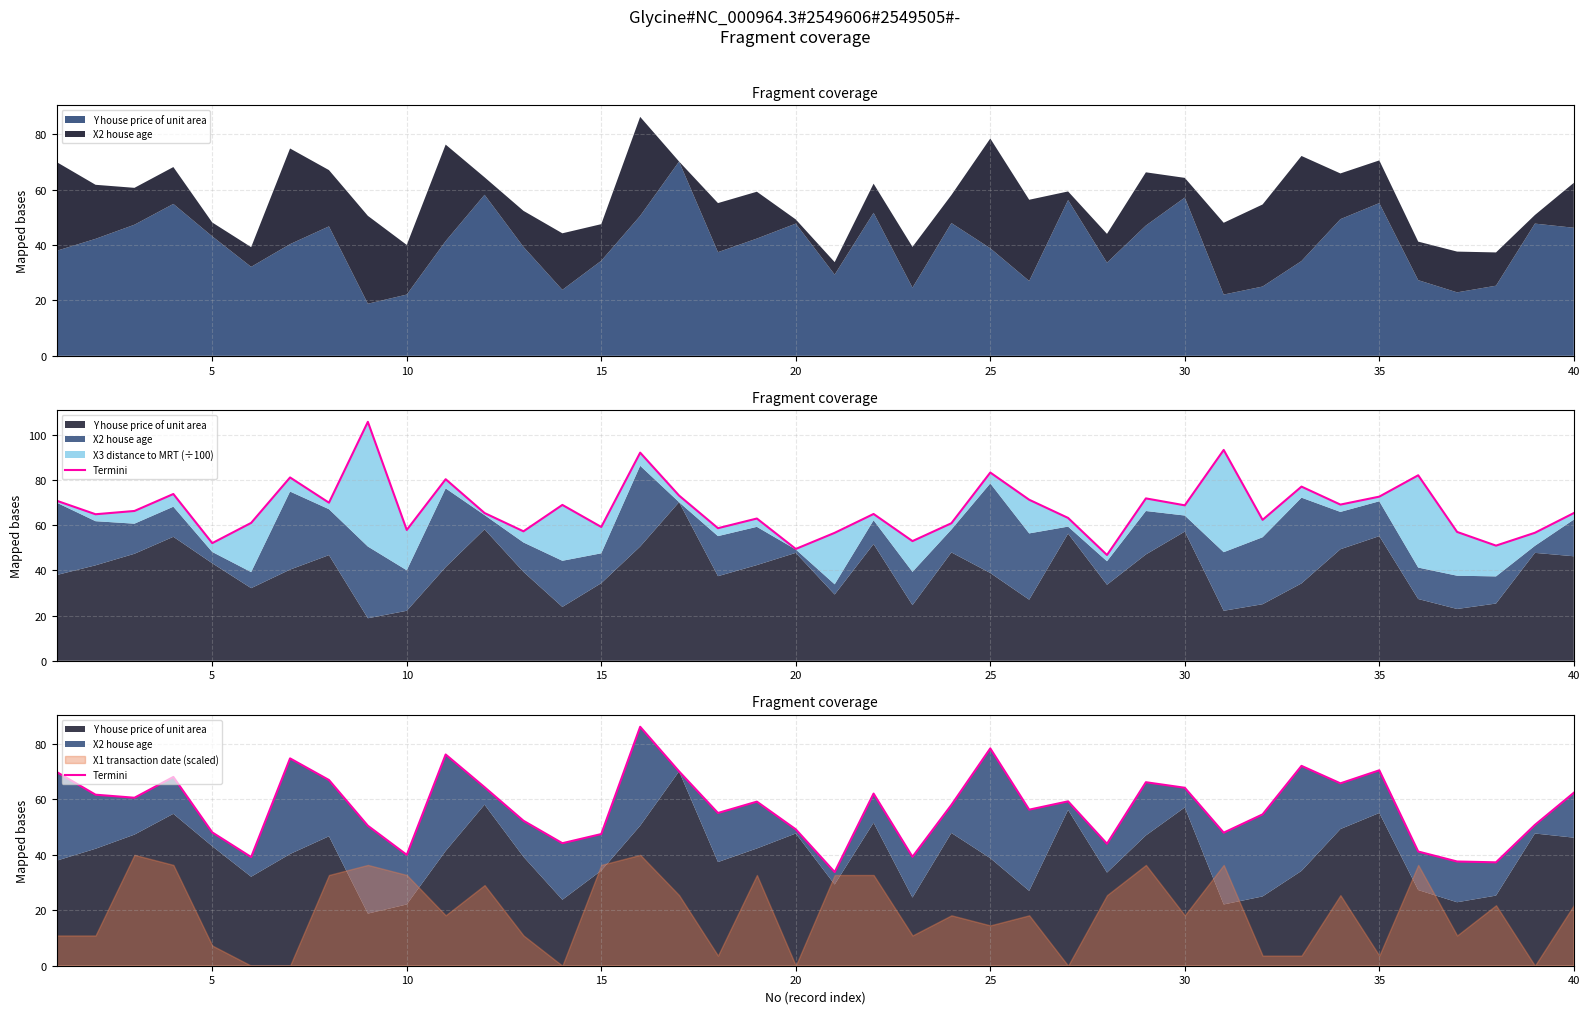

How many data points are less than 59?

20